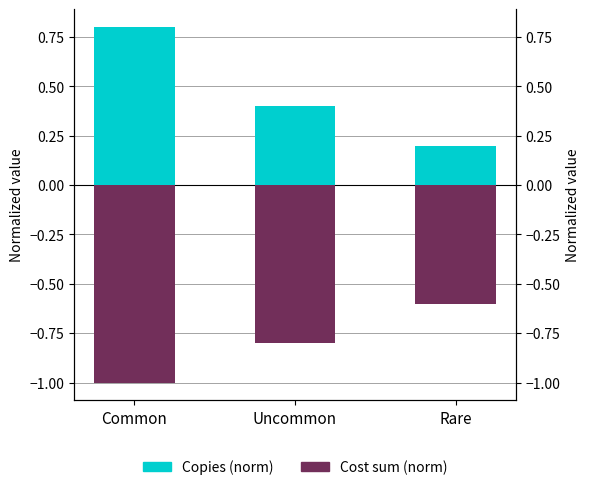

Is the value of Cost sum (norm) at Common greater than the value of Copies (norm) at Rare?

No